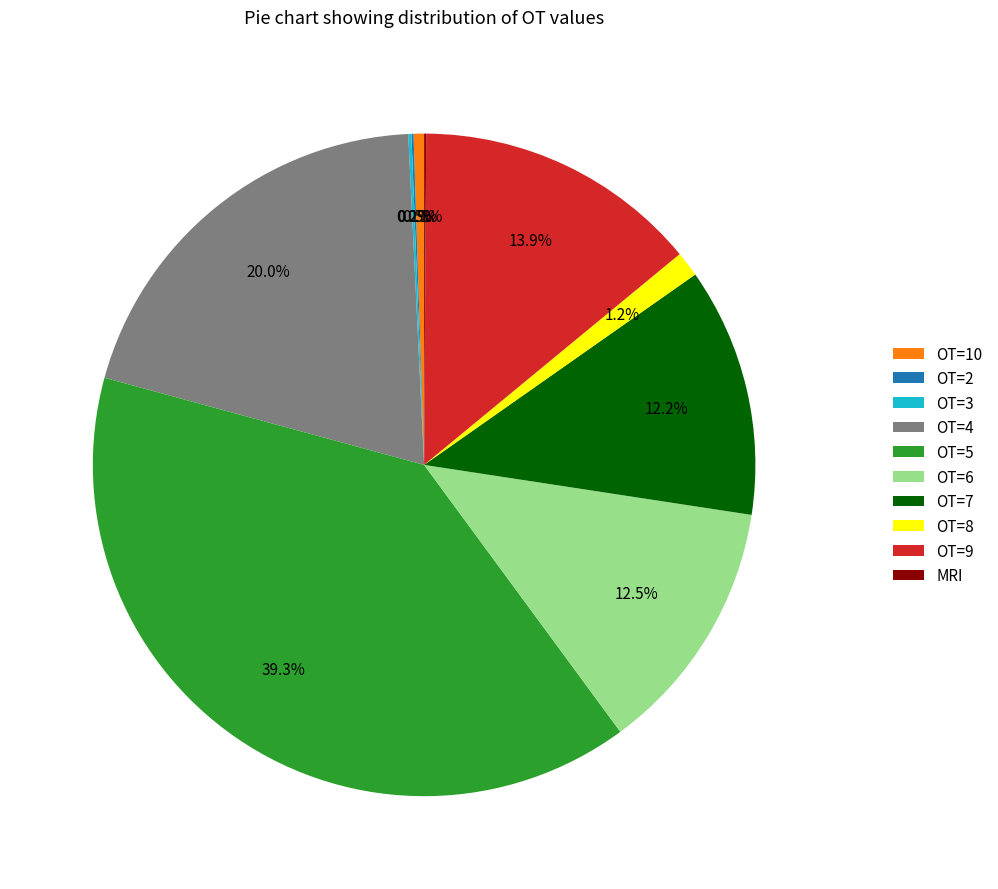

Which category has the biggest portion of the pie?

OT=5